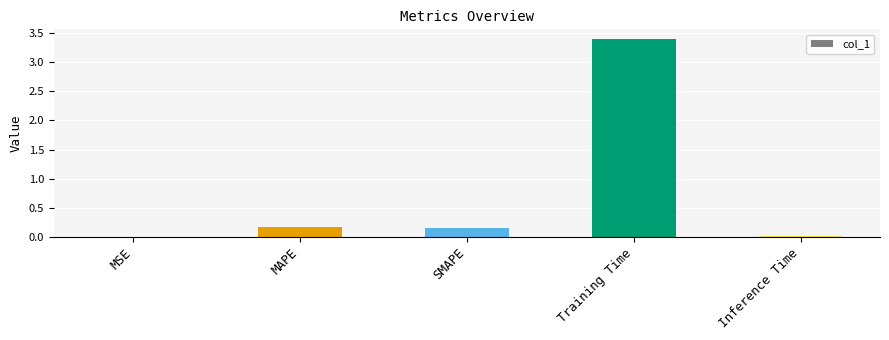

The chart shows a value of 3.4 at Training Time. True or false?

True